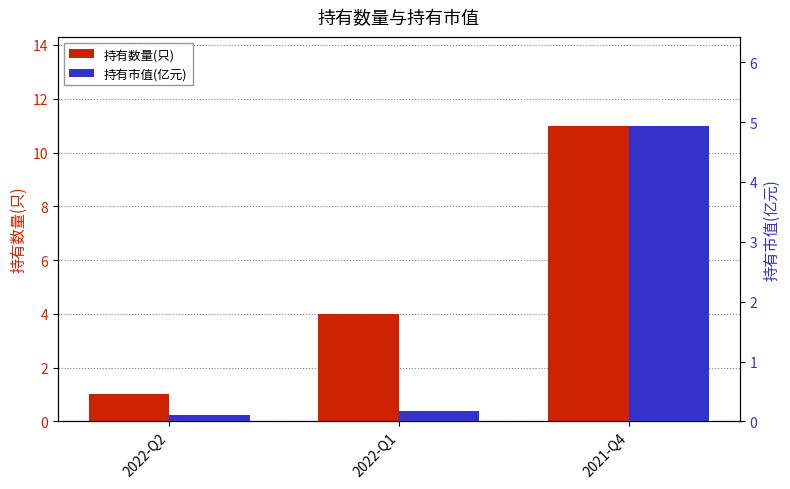

Reading left to right, transcribe all the data shown in this chart.

持有数量(只): 2022-Q2=1.0	2022-Q1=4.0	2021-Q4=11.0
持有市值(亿元): 2022-Q2=0.1	2022-Q1=0.2	2021-Q4=4.9